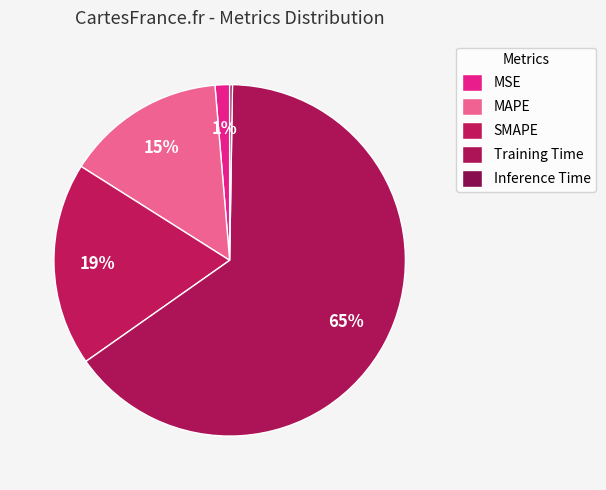

To the nearest percent, what is the combined percentage of SMAPE and Training Time?

84%